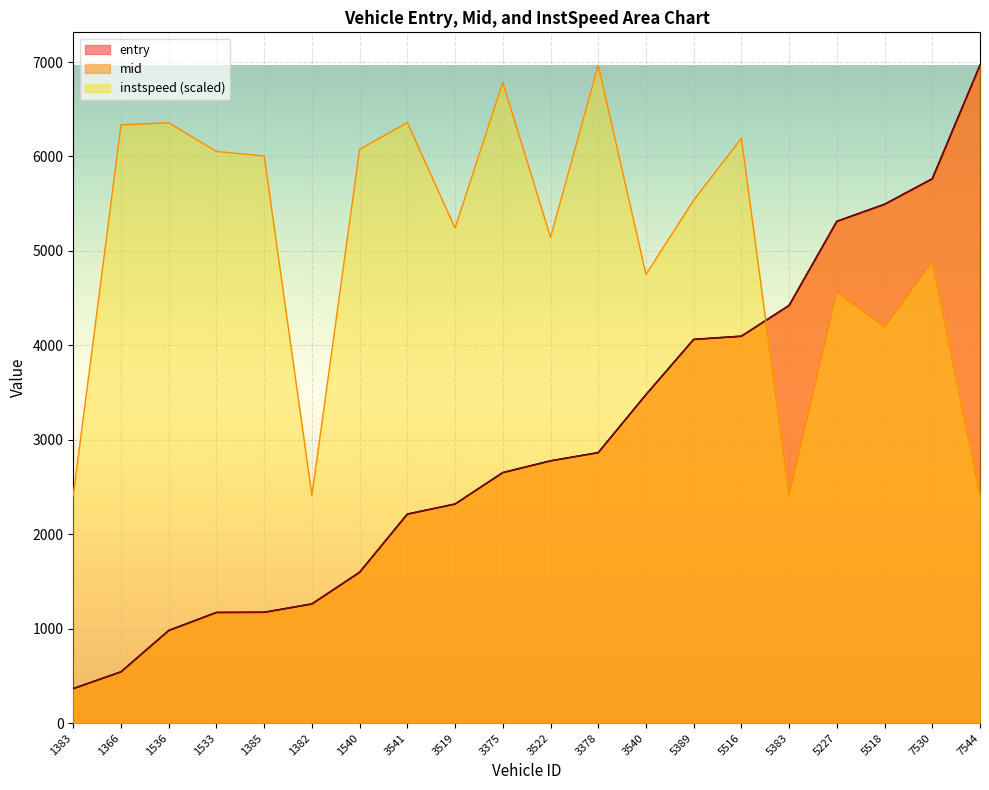

Which series changed the most between 5227 and 7530?

mid